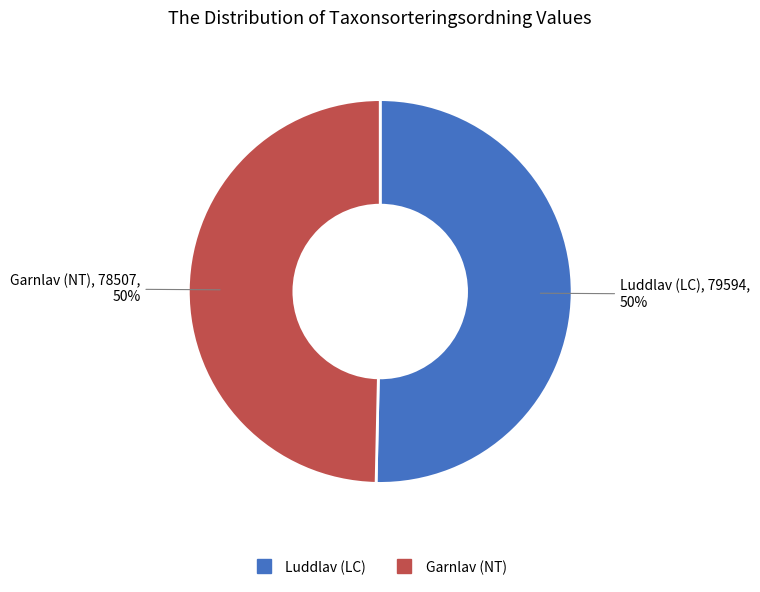

To the nearest percent, what portion does Garnlav (NT) represent?

50%